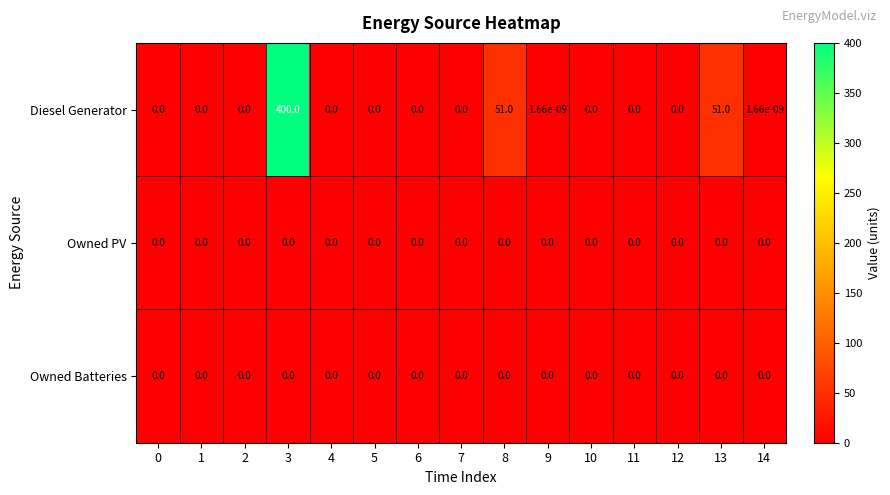

Which series has the largest total across all categories?

Diesel Generator